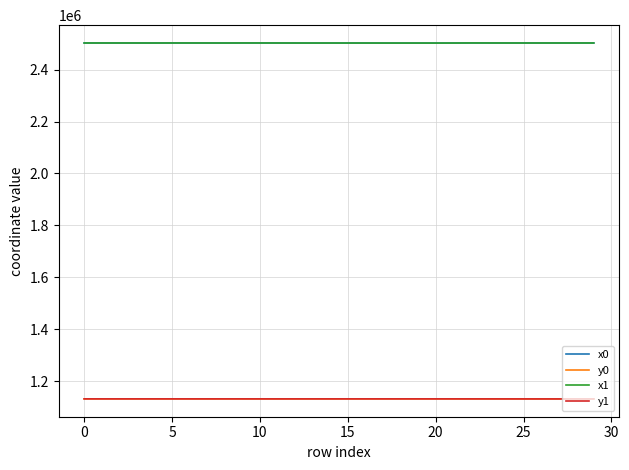

What is the maximum value for y0?

1132277.3